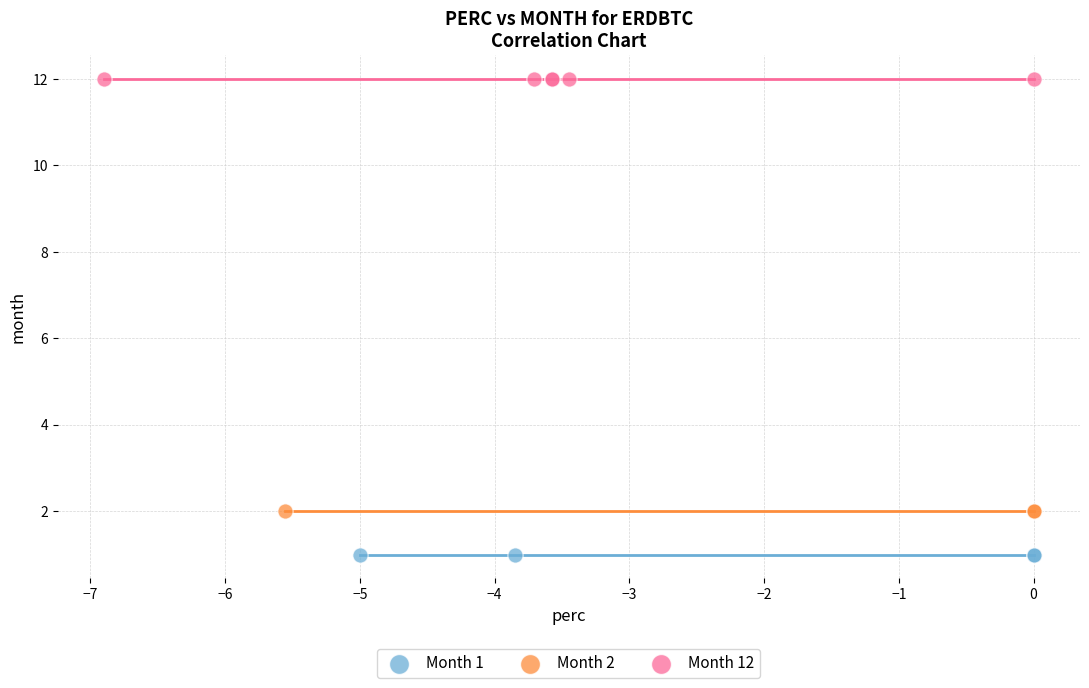

Which series reaches the maximum Y coordinate?

Month 12